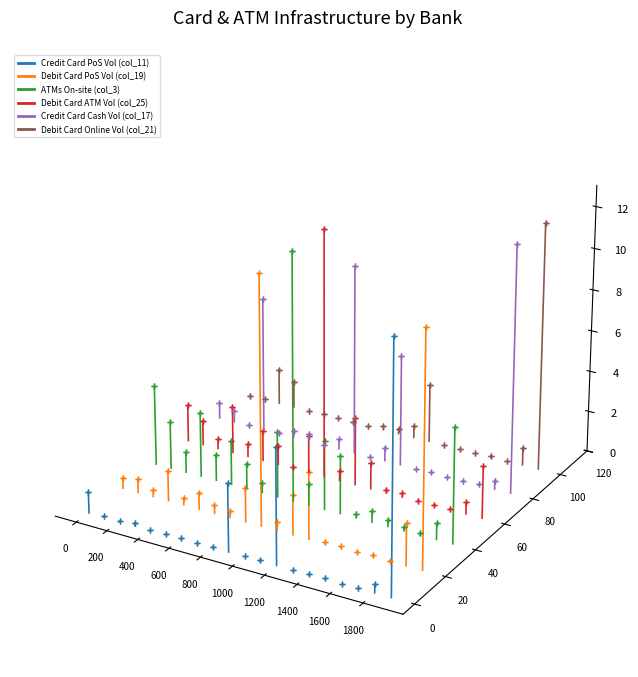

Rank the series by their maximum value, from highest to lowest.

ATMs On-site (col_3), Debit Card Online Vol (col_21), Credit Card Cash Vol (col_17), Debit Card ATM Vol (col_25), Debit Card PoS Vol (col_19), Credit Card PoS Vol (col_11)